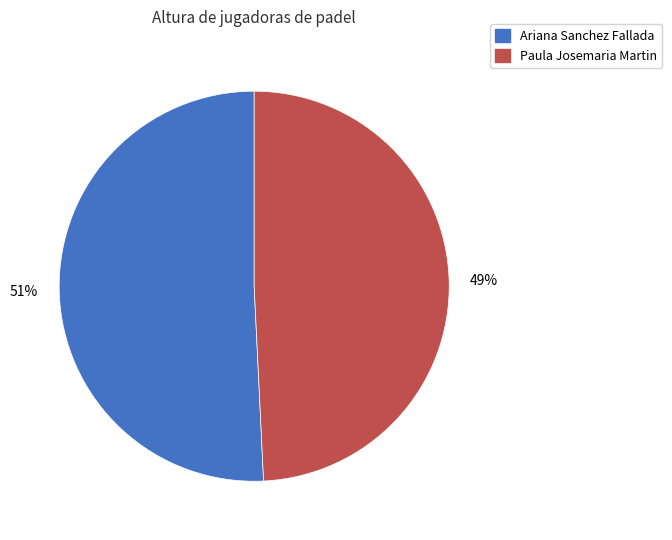

To the nearest percent, what portion does Ariana Sanchez Fallada represent?

51%